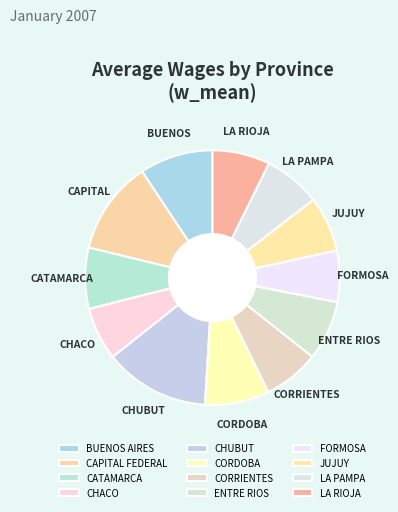

Count the number of slices in the pie.

12